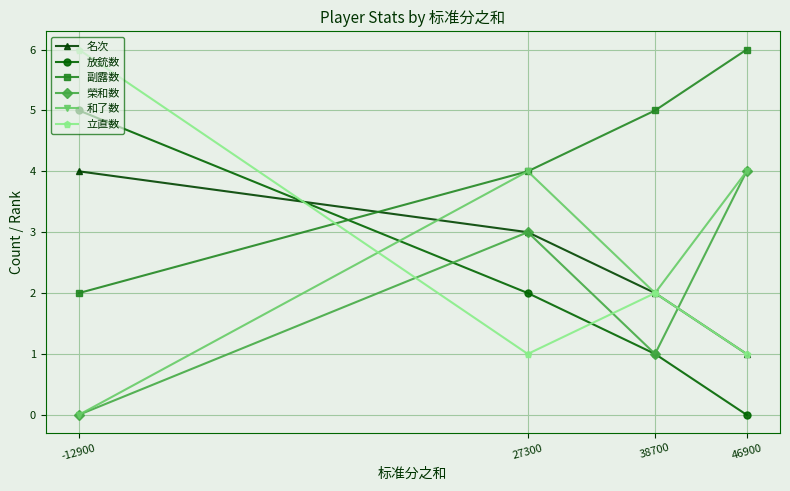

How many distinct data groups are displayed?

6